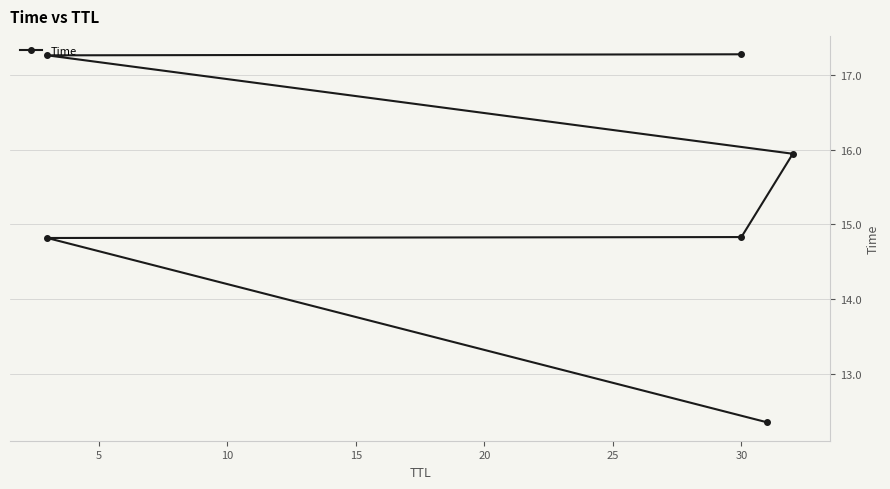

What value does the data have at 5?

14.8